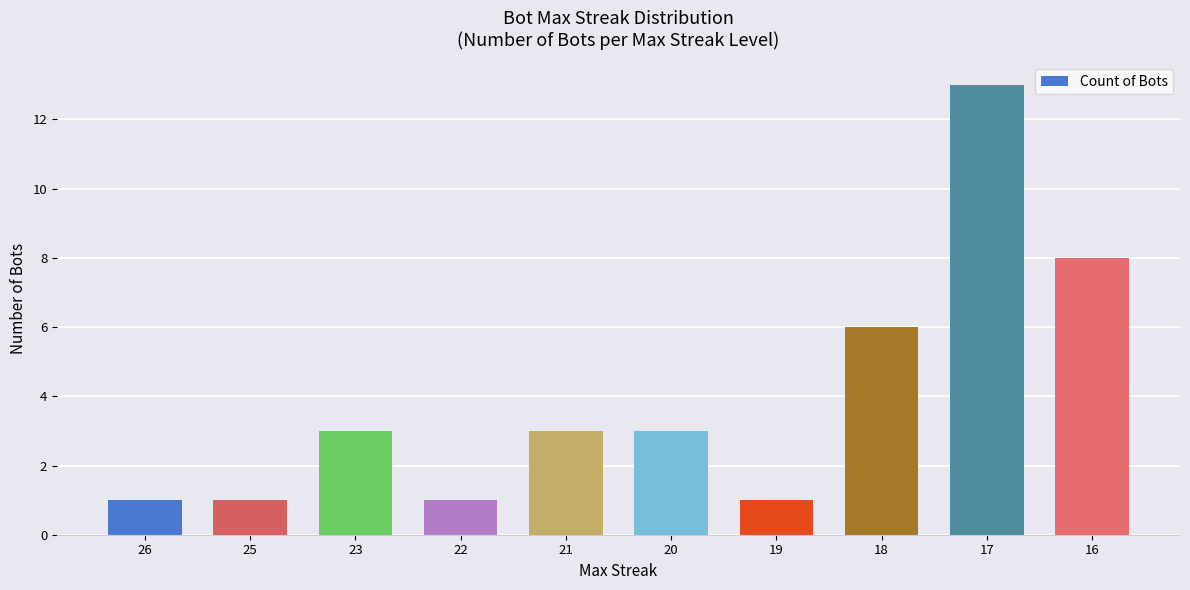

What is the change in value from 22 to 21?

+2